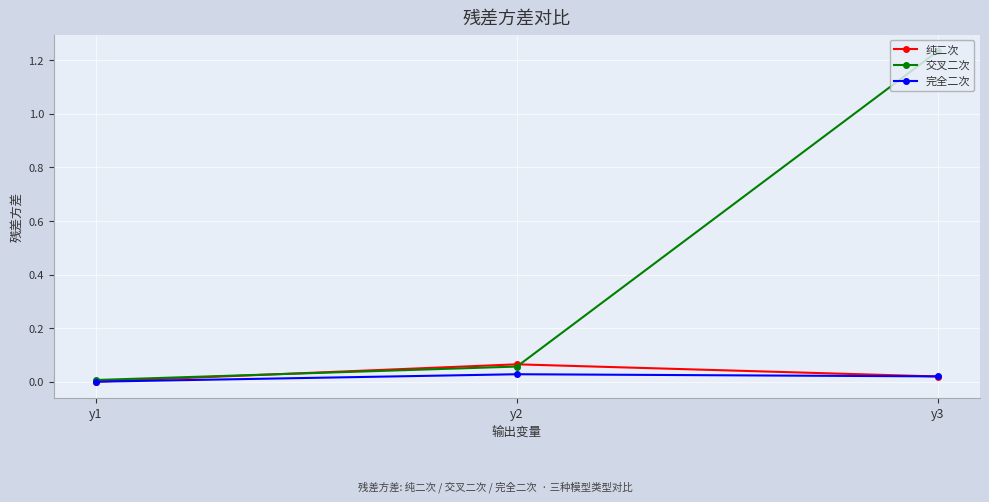

Is the value of 交叉二次 at y3 greater than the value of 纯二次 at y1?

Yes